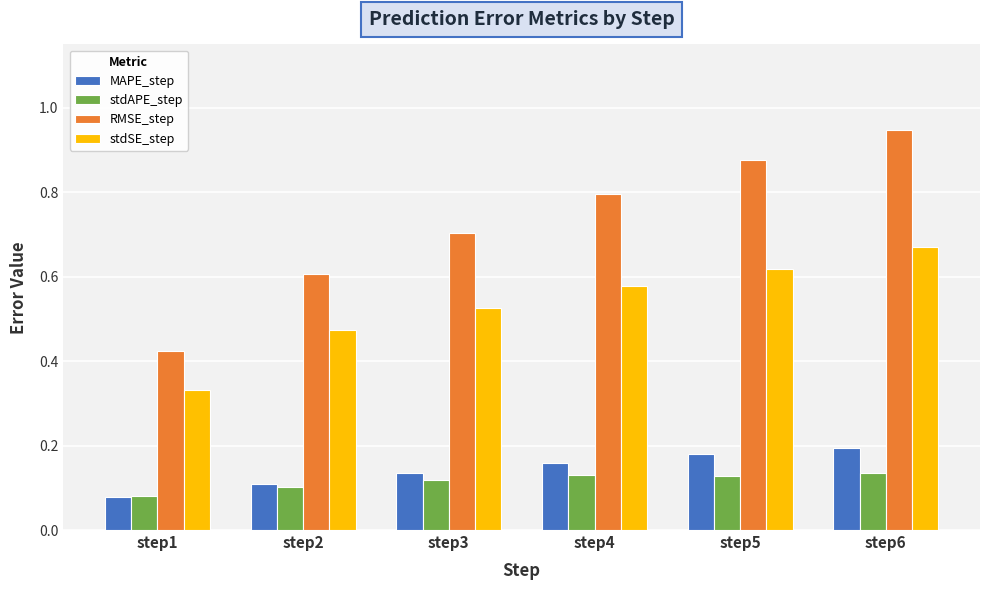

At which category is the sum across all series the highest?

step6